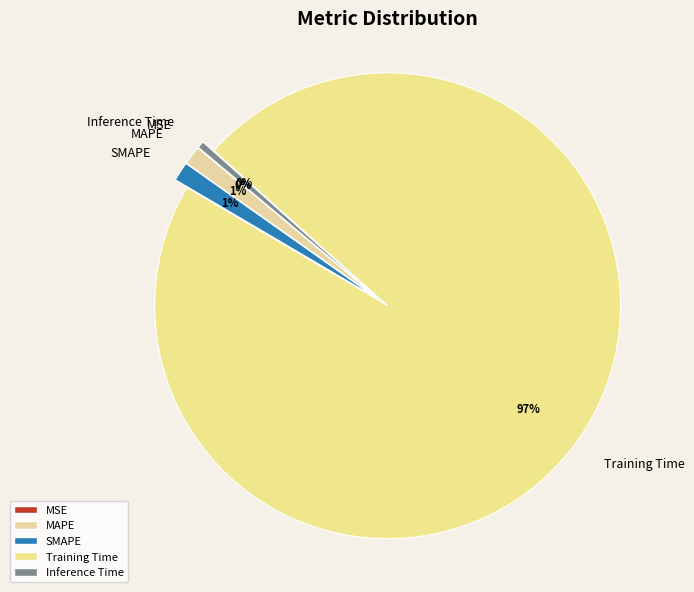

To the nearest percent, what is the average slice percentage?

20%